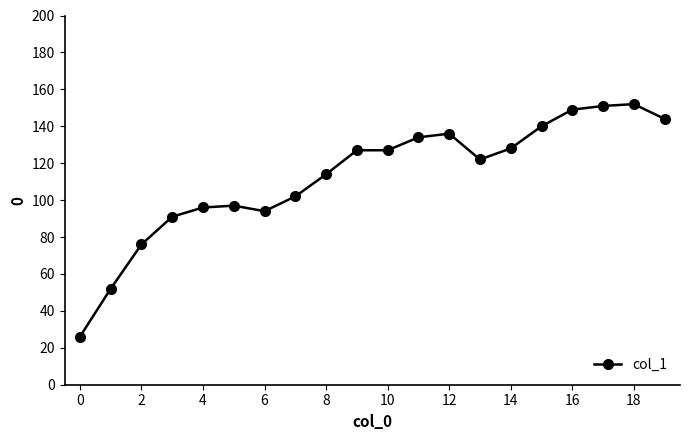

Does the chart display data point markers on the line(s)?

Yes